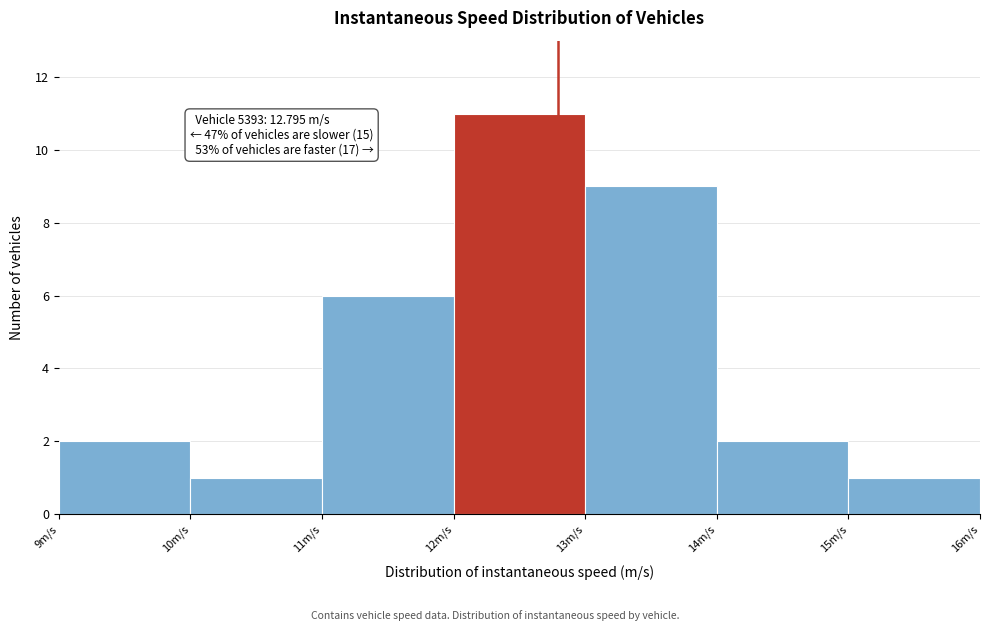

Over which range of the x-axis is the bar tallest?

12 to 13